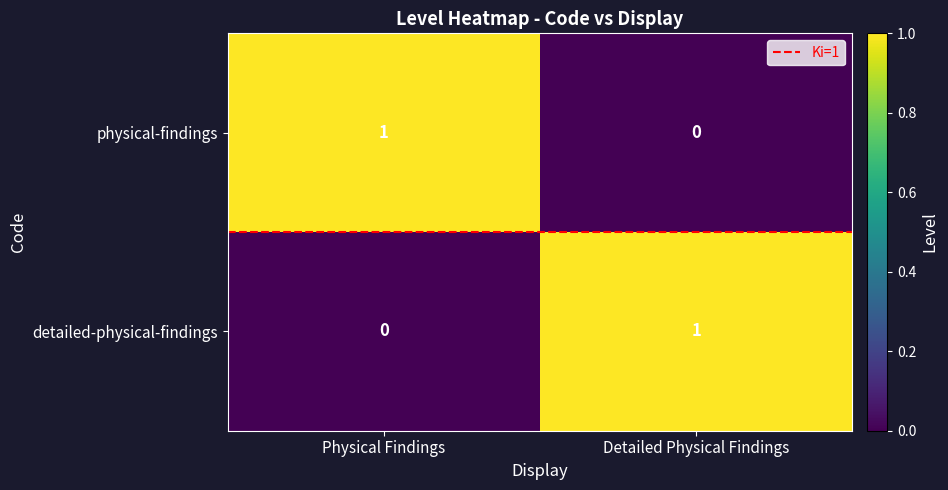

The physical-findings series shows 0 at Detailed Physical Findings. True or false?

True